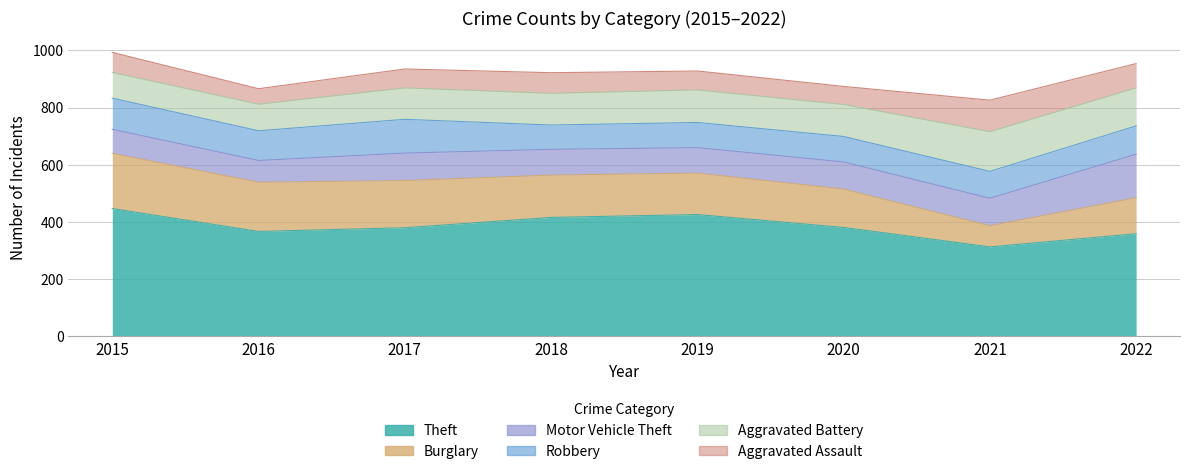

True or false: Aggravated Battery and Aggravated Assault intersect in this chart.

False